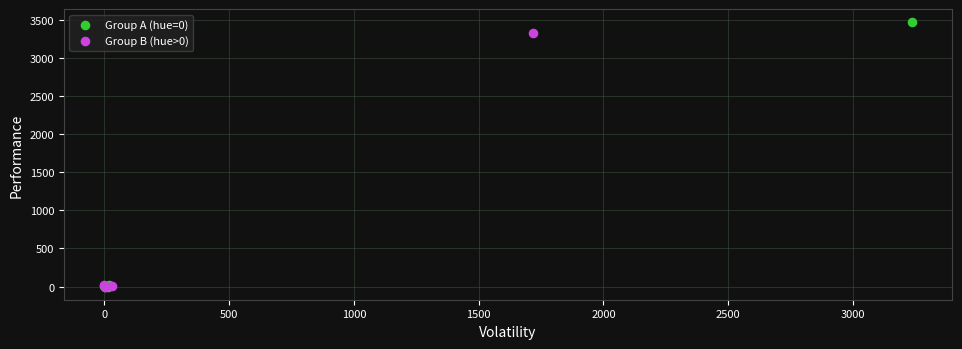

Which series has the largest Y range (max minus min)?

Group A (hue=0)